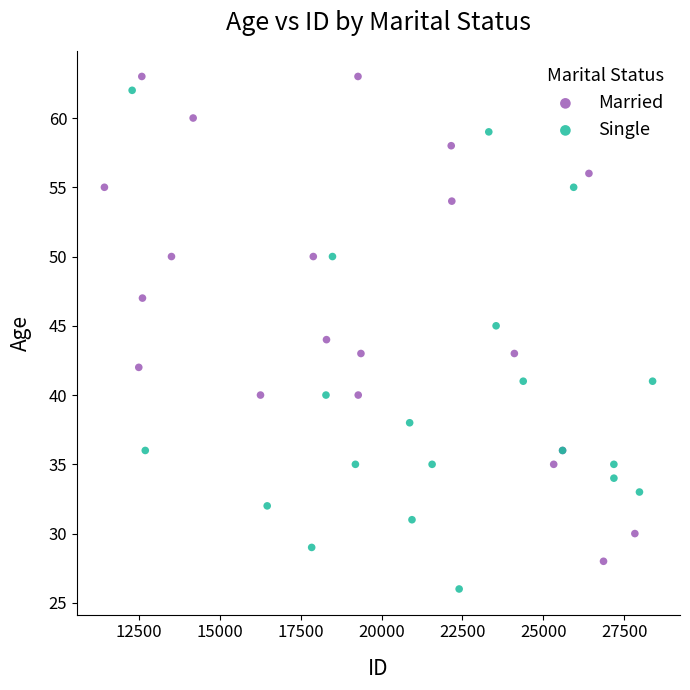

Which series contains the lowest Y value?

Single